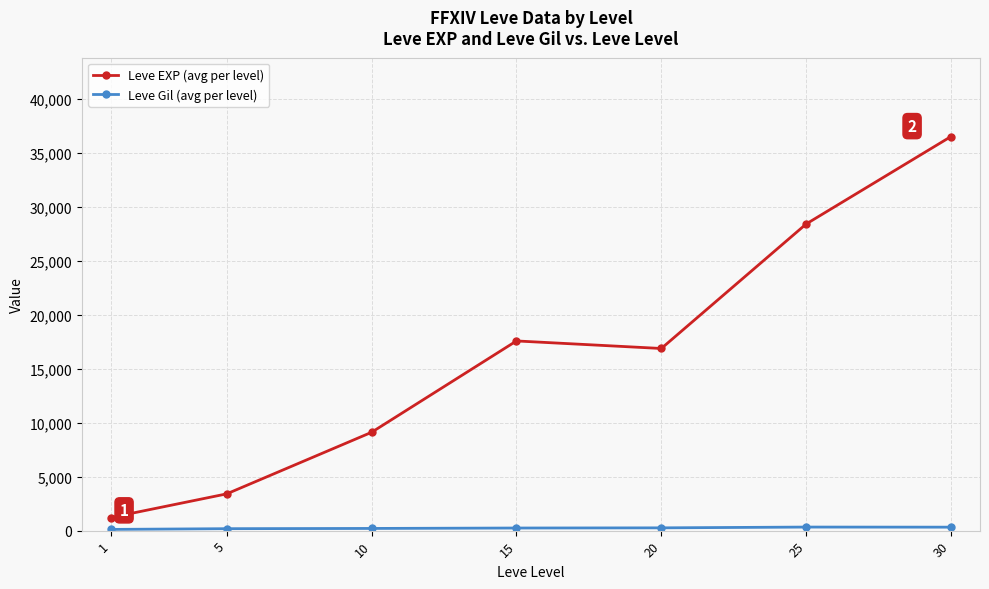

Which series has the widest spread of values?

Leve EXP (avg per level)